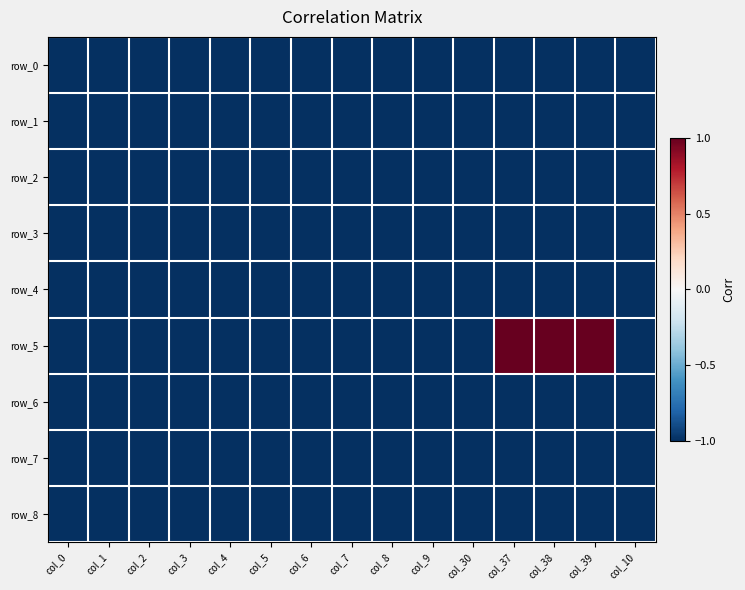

What is the sum of the row_2 values at col_7 and col_39?

-2